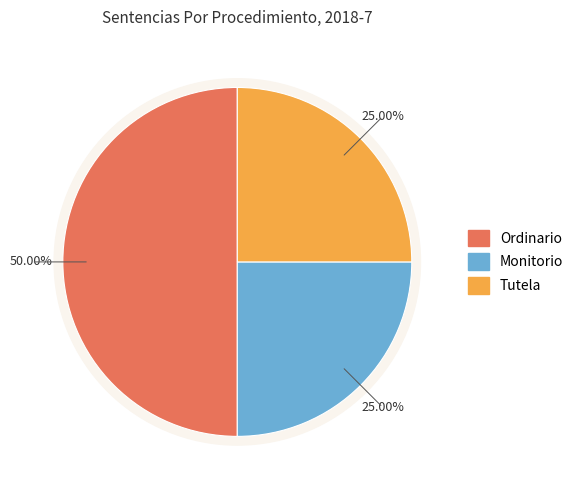

Combined, what portion of the pie is Monitorio and Ordinario?

75.0%